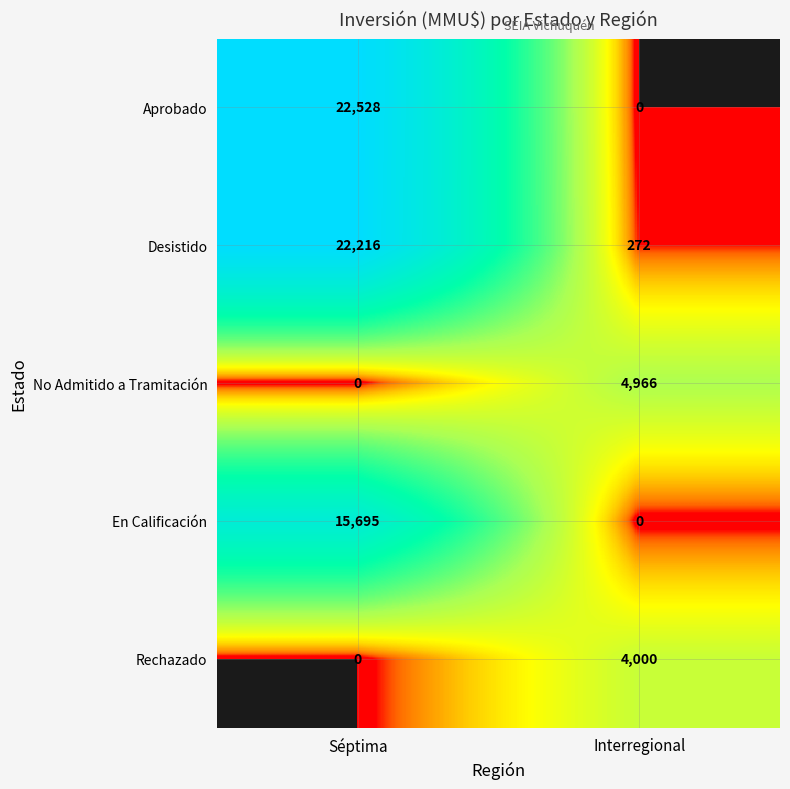

At which category is the sum across all series the highest?

Séptima